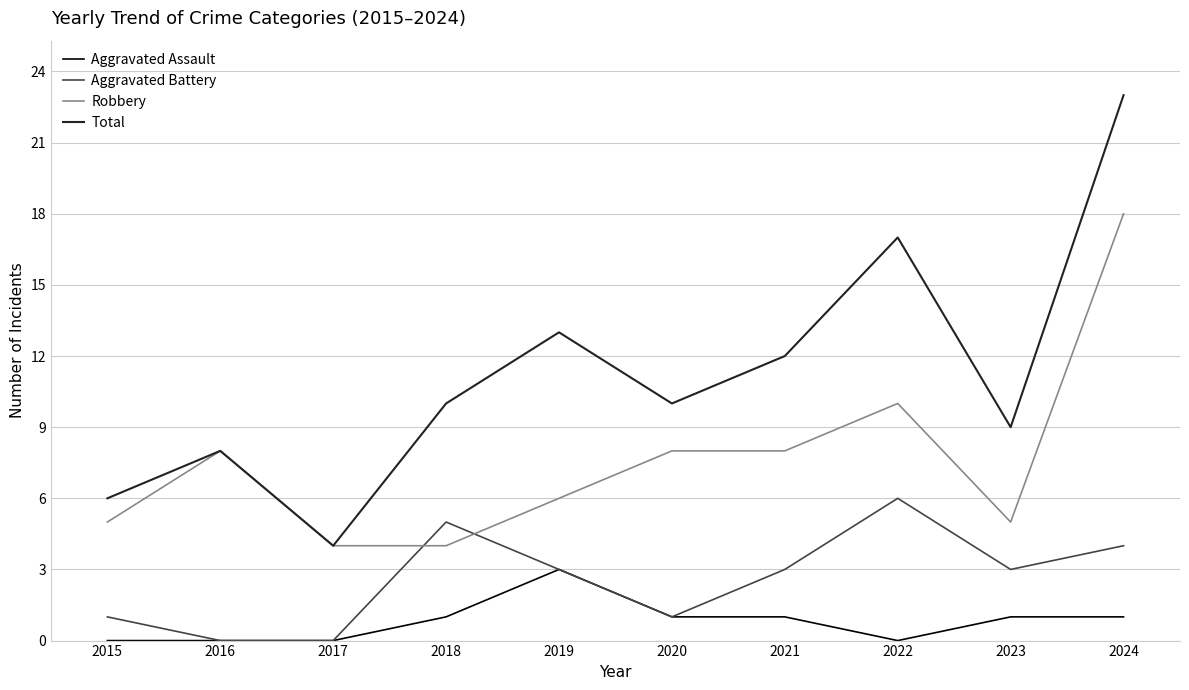

What is the difference between the maximum and minimum values in the Total series?

19